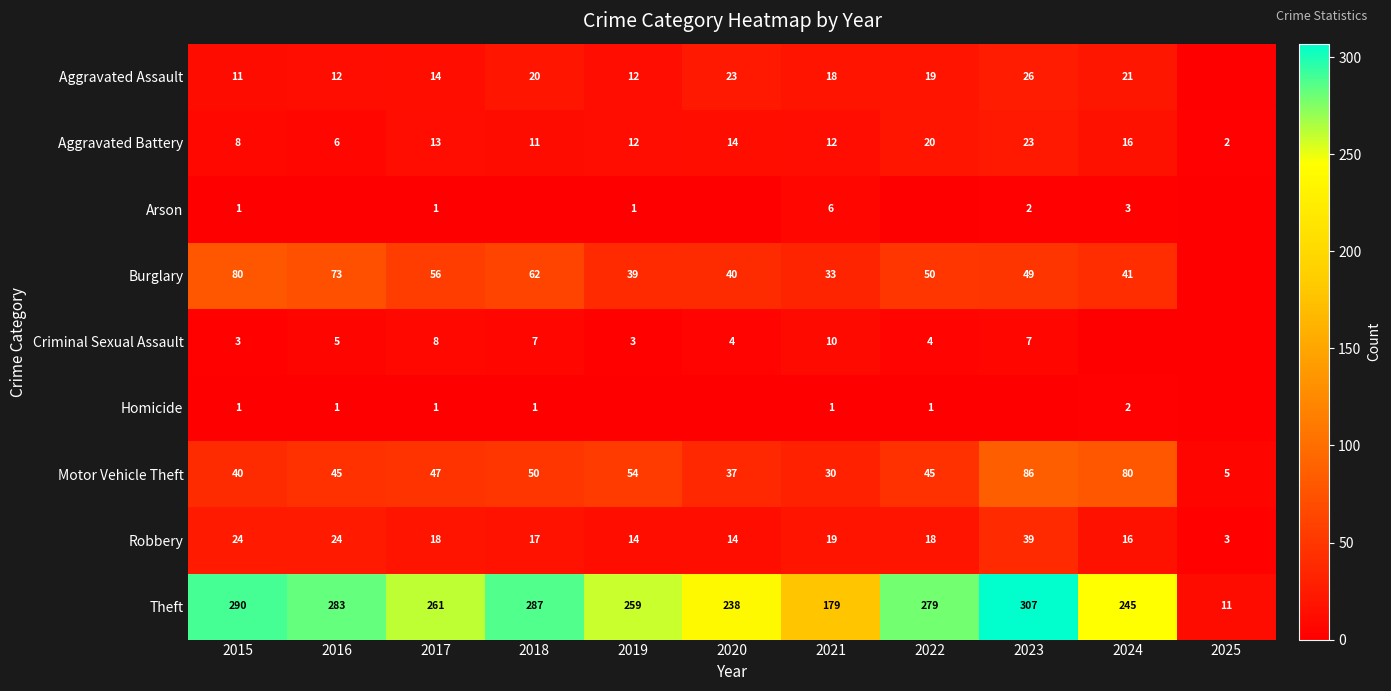

The Criminal Sexual Assault series shows 3 at 2020. True or false?

False